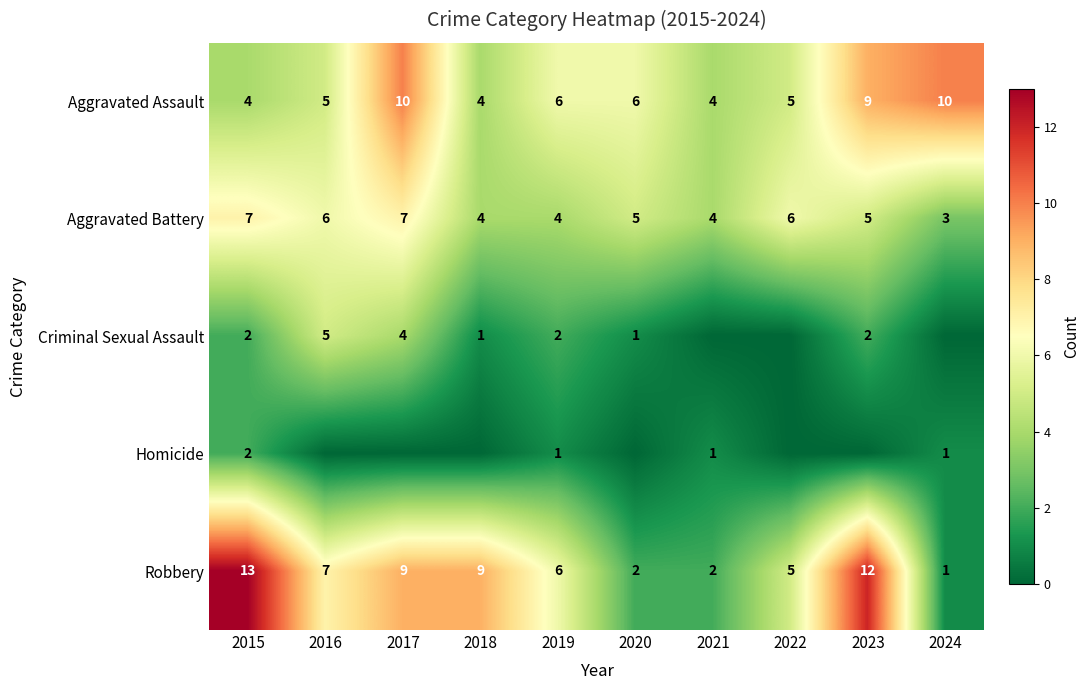

True or false: Homicide has a value of 1 at 2024.

True